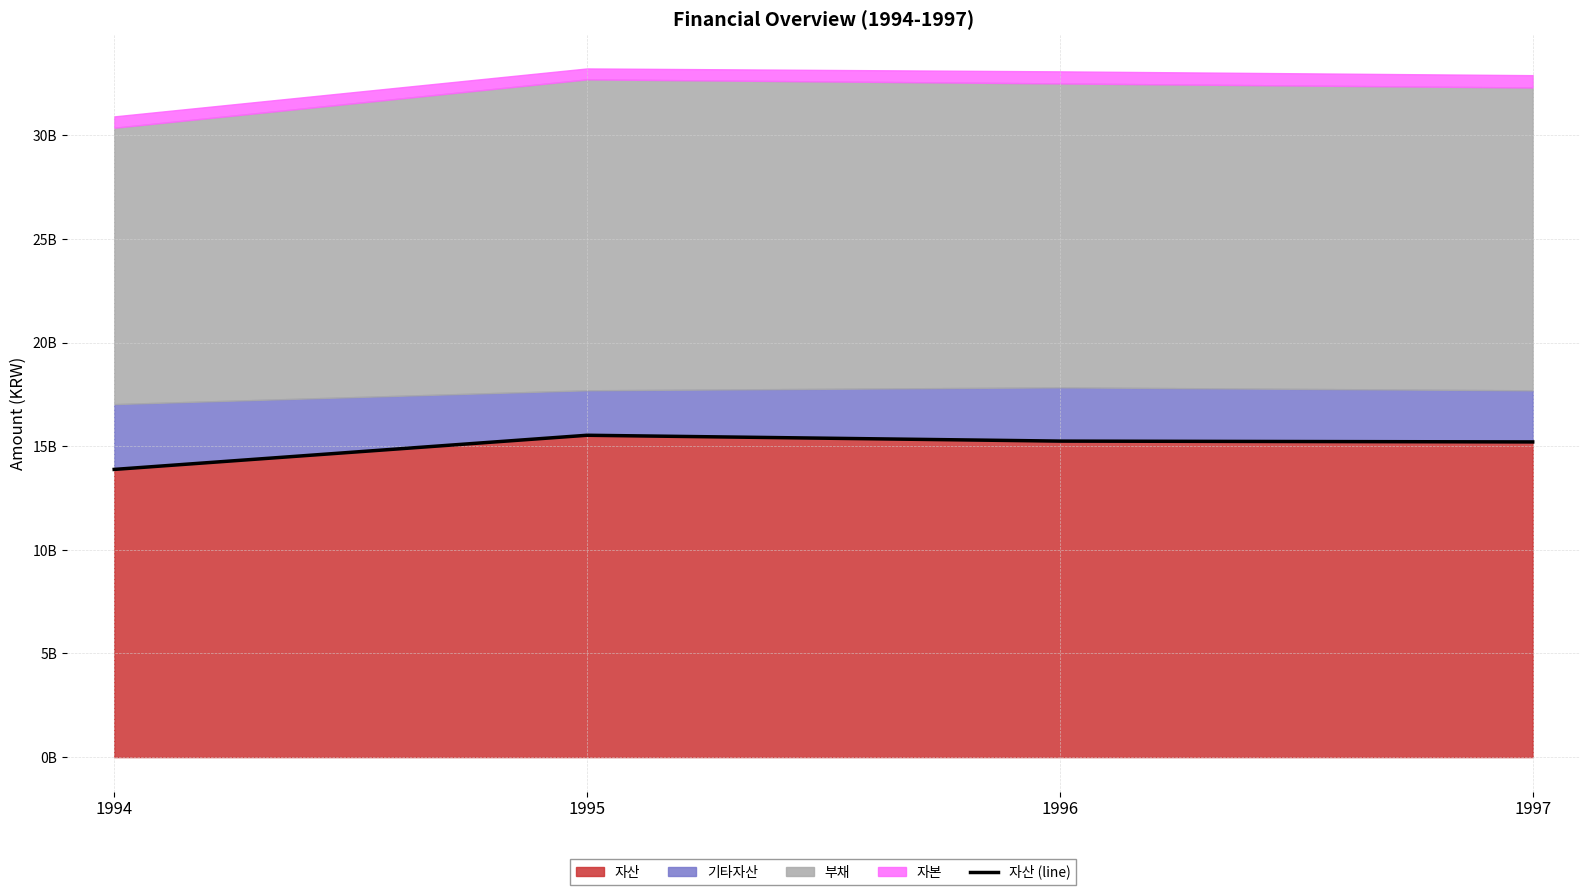

Reading left to right, list all the values displayed in this chart.

1994=13882686013	1995=15530946510	1996=15249284720	1997=15209183314